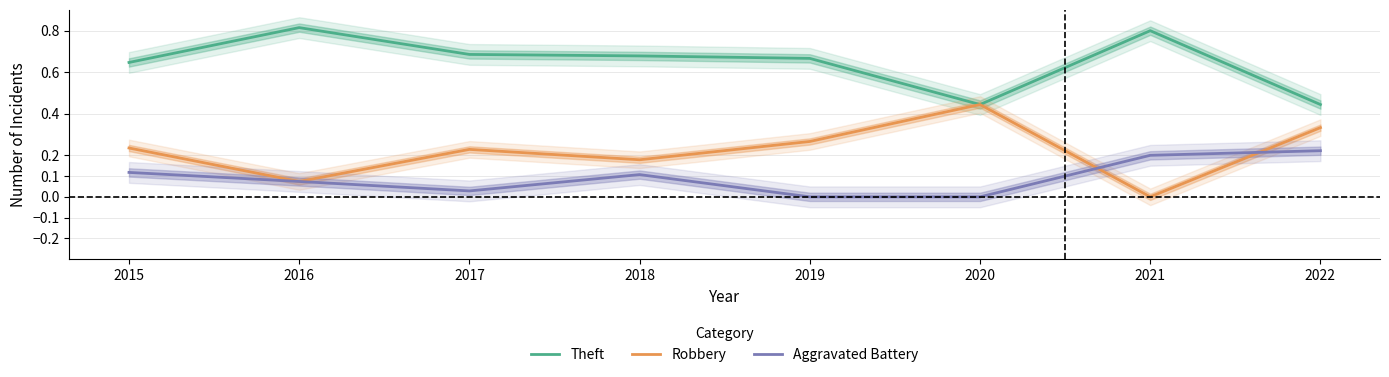

Where is Aggravated Battery nearest to the value 0?

2019